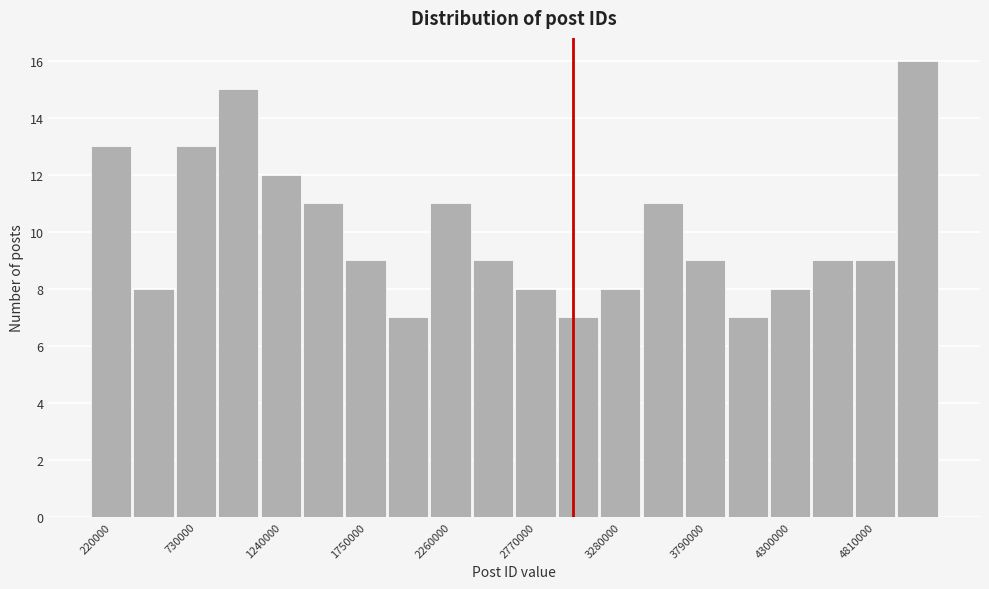

Around what value on the x-axis is the tallest bar? Give the approximate position of its centre, as read against the axis.

5100000